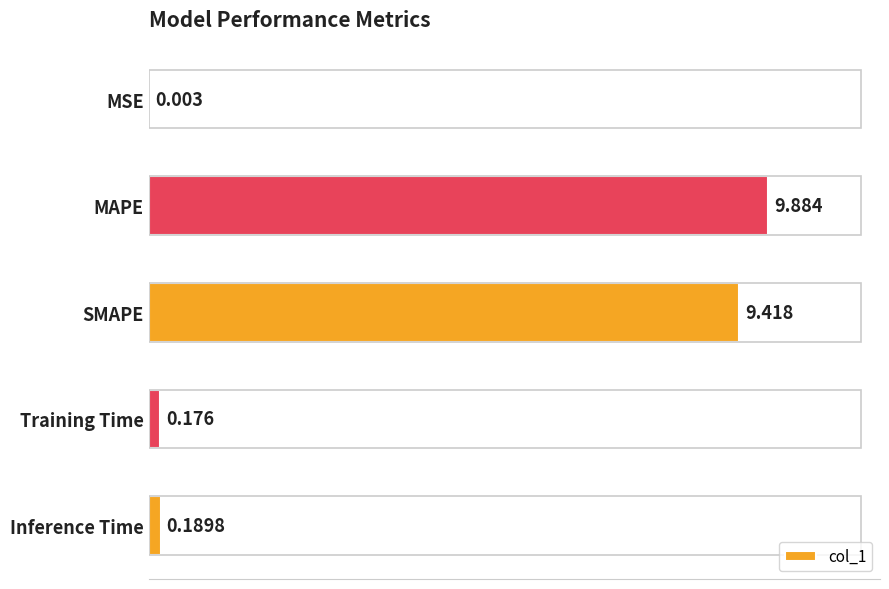

Does the chart contain any negative values?

No